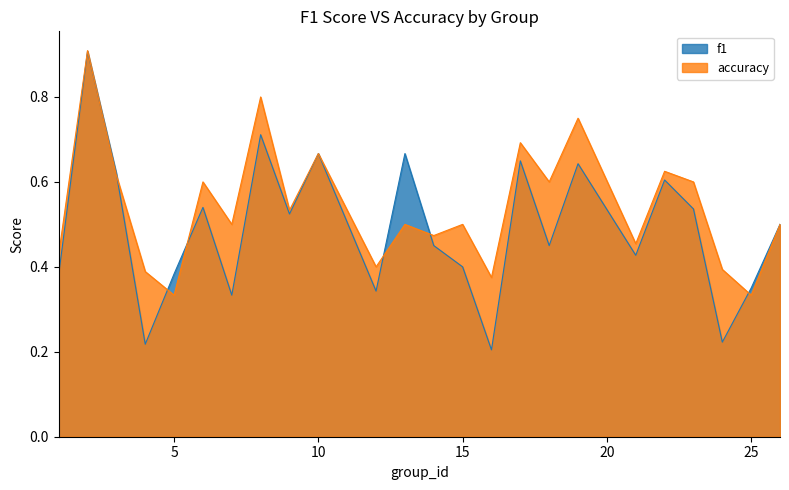

True or false: accuracy has more than 0 interior local peaks.

True